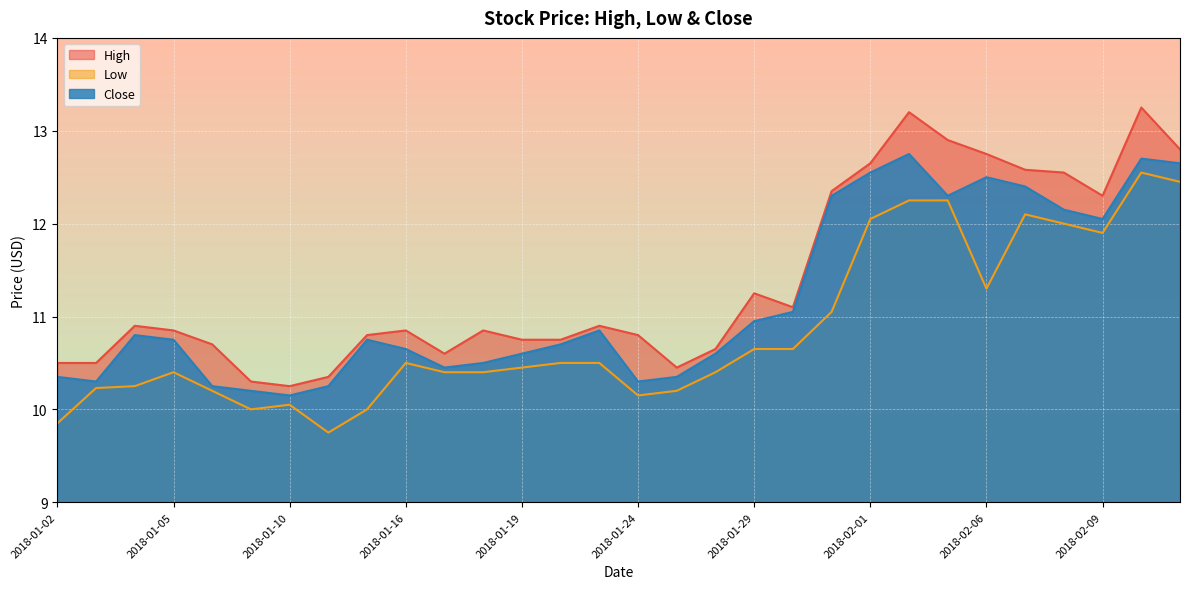

How many lines are shown in the chart?

3